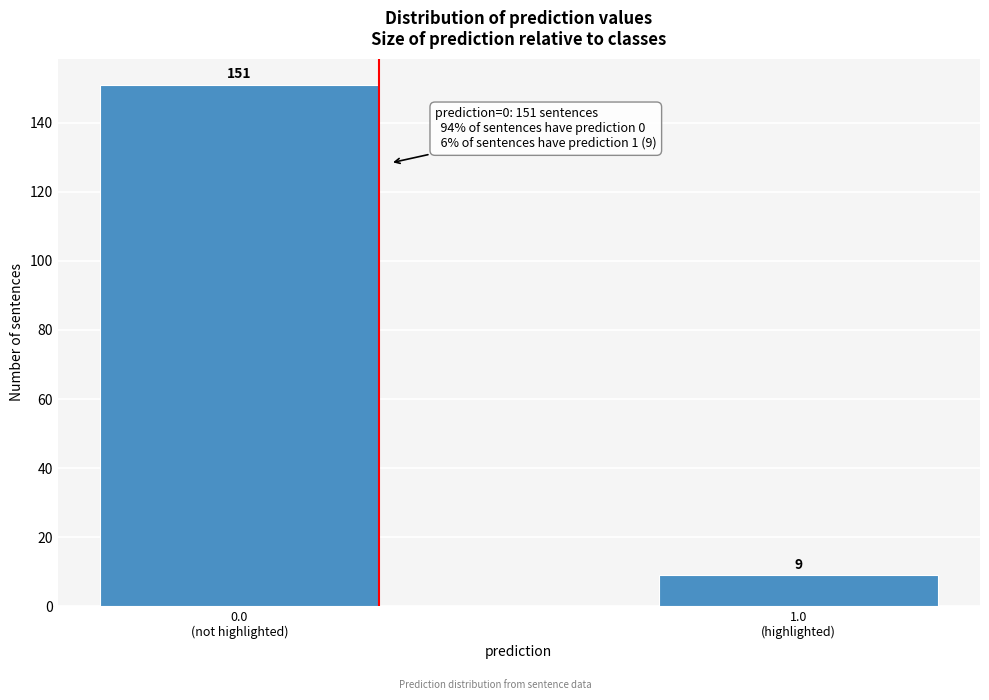

Reading left to right, extract all data points from this chart.

151	9